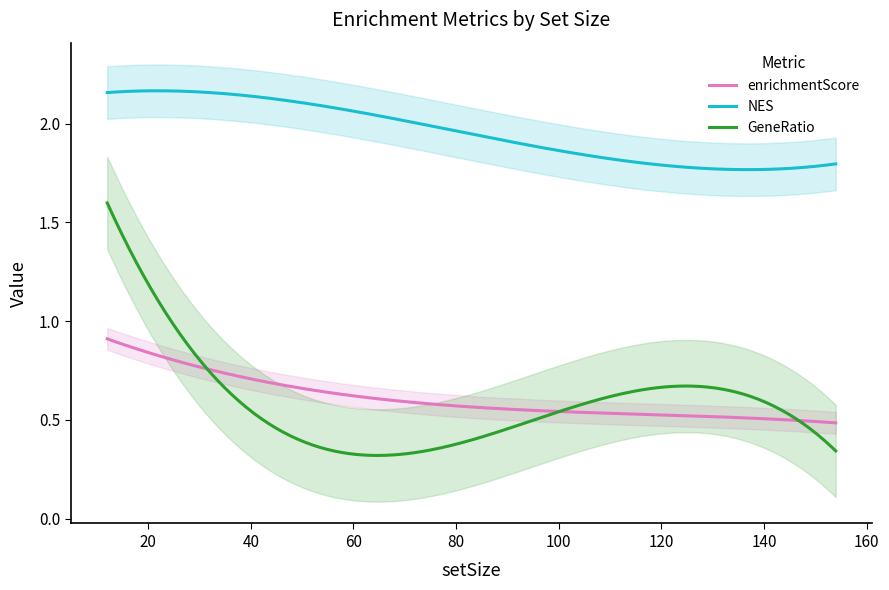

What value does the enrichmentScore series have at 14?

0.9